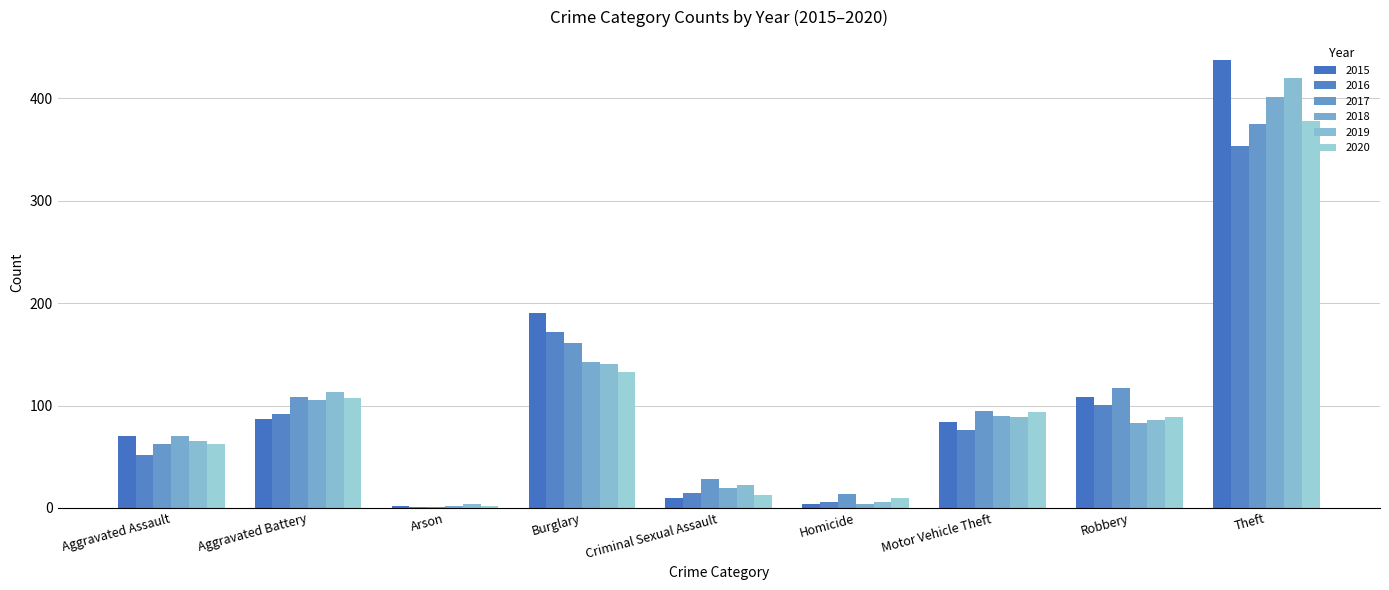

Read the 2017 value at Aggravated Battery.

108